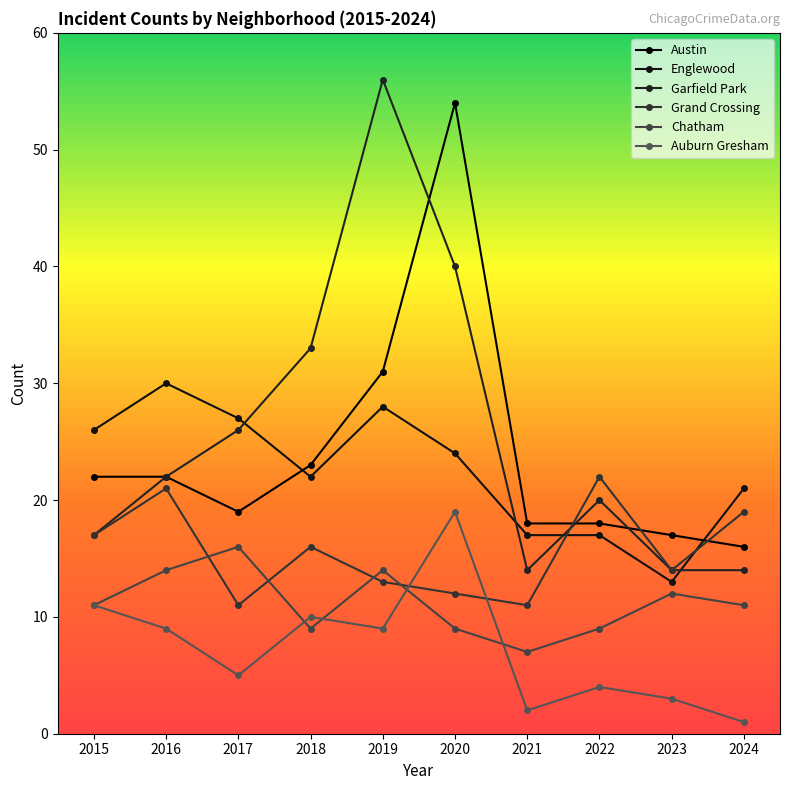

How many values in the Austin series are below 22?

5